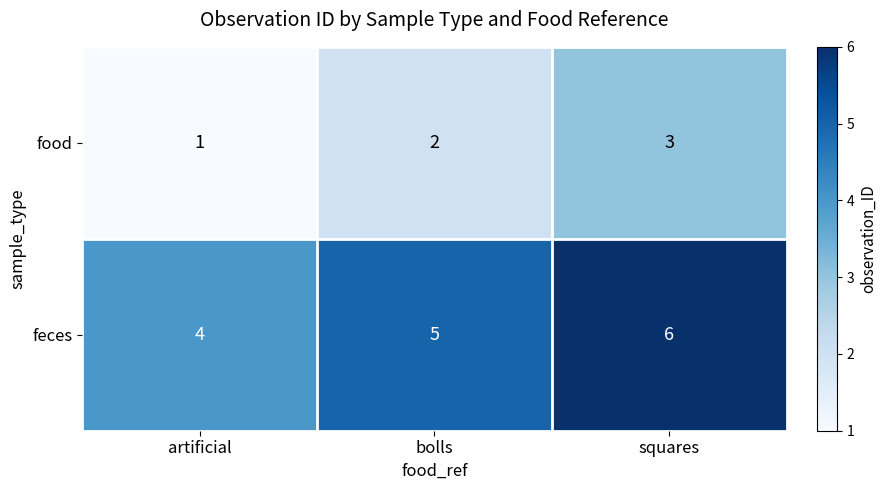

At which category does the chart reach its minimum across all series?

artificial